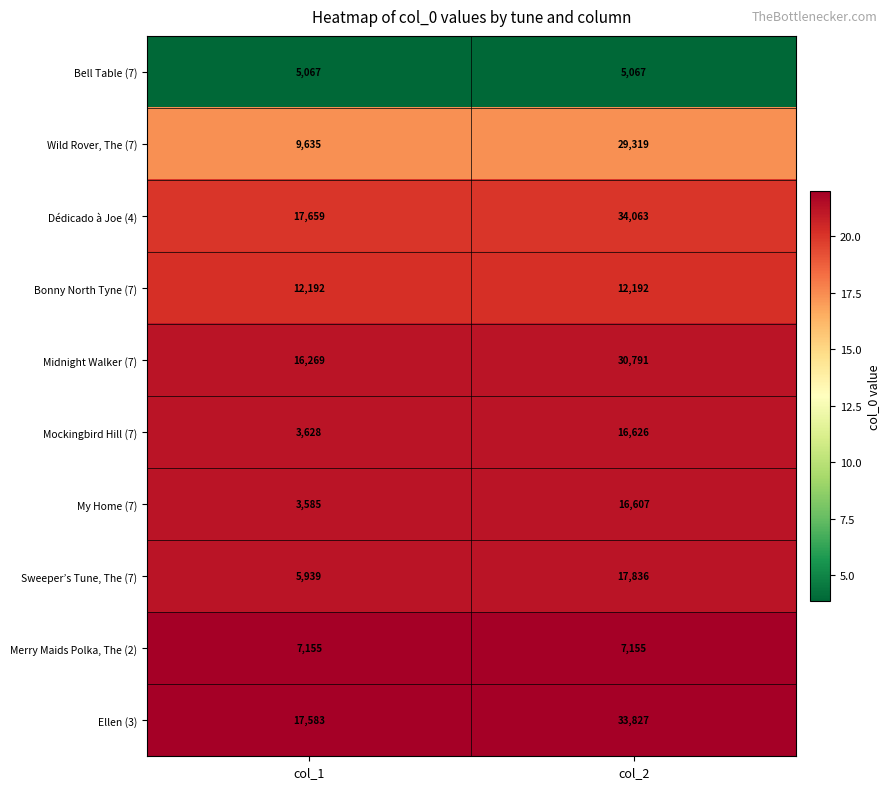

At col_1, list the series in order from largest to smallest.

Dédicado à Joe (4), Ellen (3), Midnight Walker (7), Bonny North Tyne (7), Wild Rover, The (7), Merry Maids Polka, The (2), Sweeper’s Tune, The (7), Bell Table (7), Mockingbird Hill (7), My Home (7)